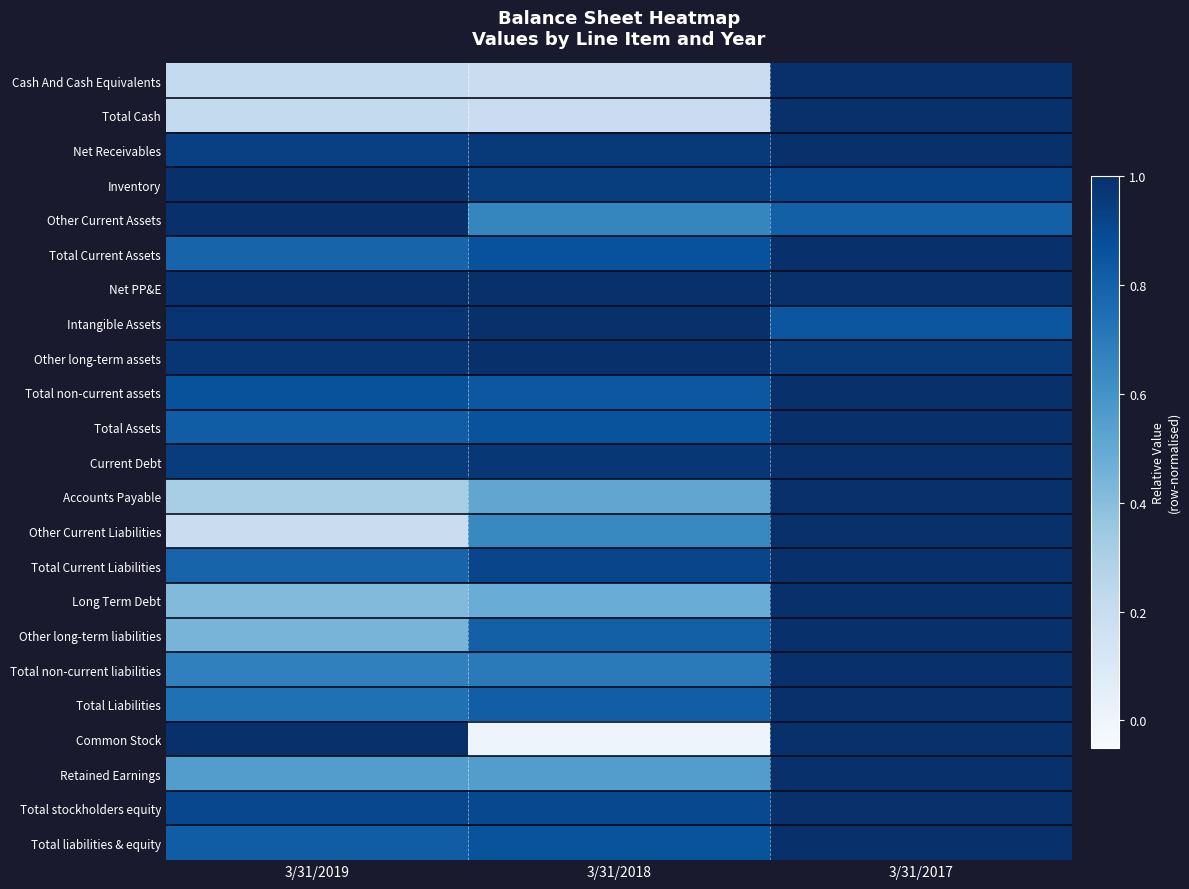

Which category has the lowest value across all series?

3/31/2018